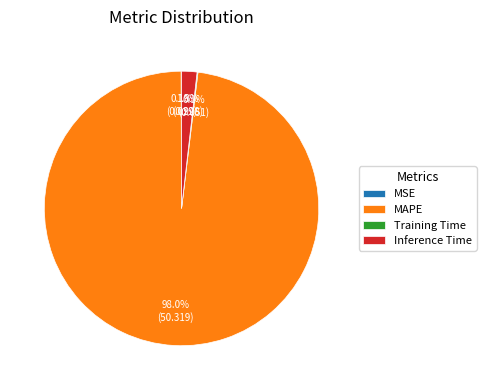

What percentage do MAPE and Inference Time together represent?

99.8%